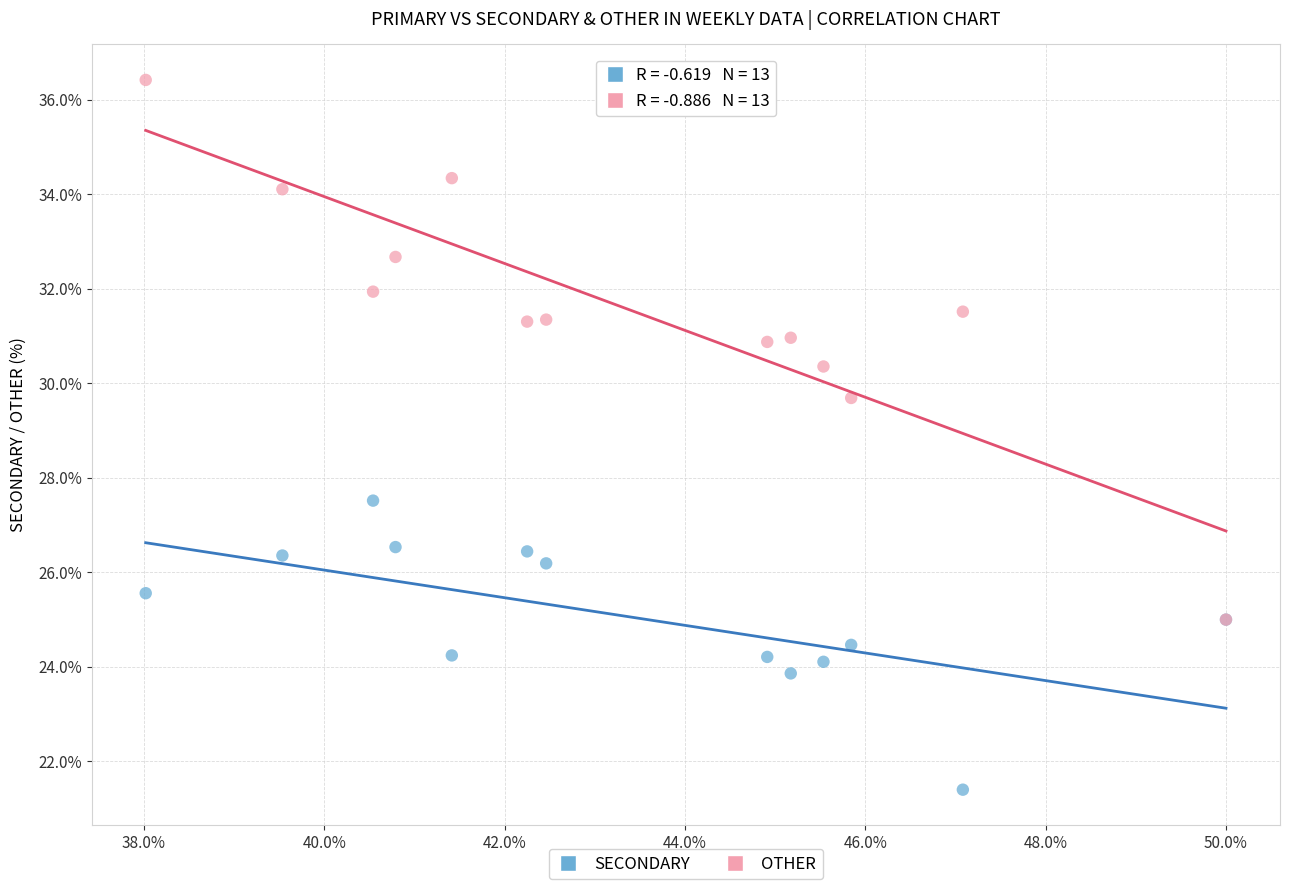

Which series contains the lowest Y value?

SECONDARY